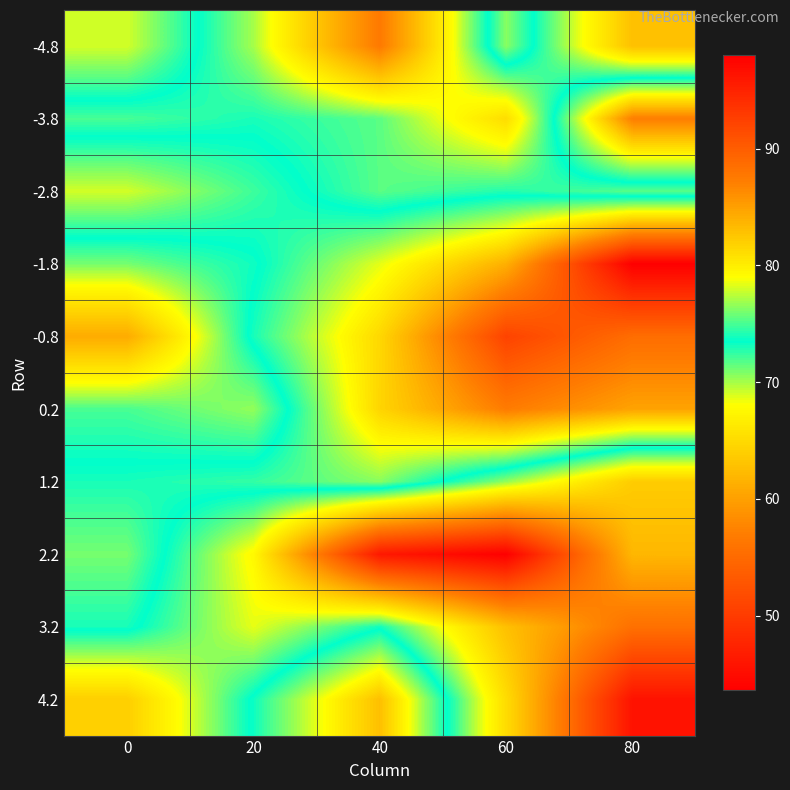

Reading left to right, extract all data points from this chart.

-4.8: 0=78.0	20=70.0	40=56.6	60=76.4	80=62.8
-3.8: 0=72.0	20=73.0	40=71.6	60=65.2	80=87.2
-2.8: 0=78.0	20=74.8	40=71.6	60=72.8	80=71.6
-1.8: 0=71.0	20=73.2	40=78.4	60=84.0	80=98.0
-0.8: 0=61.0	20=74.0	40=81.4	60=92.2	80=88.6
0.2: 0=72.0	20=70.4	40=81.6	60=87.4	80=84.8
1.2: 0=74.0	20=74.6	40=76.4	60=70.4	80=63.8
2.2: 0=76.0	20=67.6	40=46.2	60=43.6	80=62.0
3.2: 0=74.0	20=68.6	40=73.2	60=62.8	80=55.6
4.2: 0=64.0	20=73.8	40=83.0	60=65.2	80=45.6